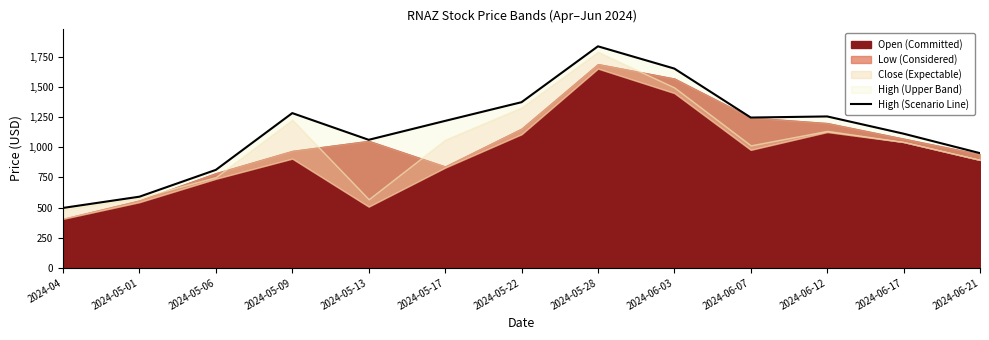

Reading left to right, transcribe all the data shown in this chart.

497.1	590.4	813.1	1284.4	1062.6	1219.7	1374.9	1838.8	1654.0	1247.4	1256.6	1113.4	951.7